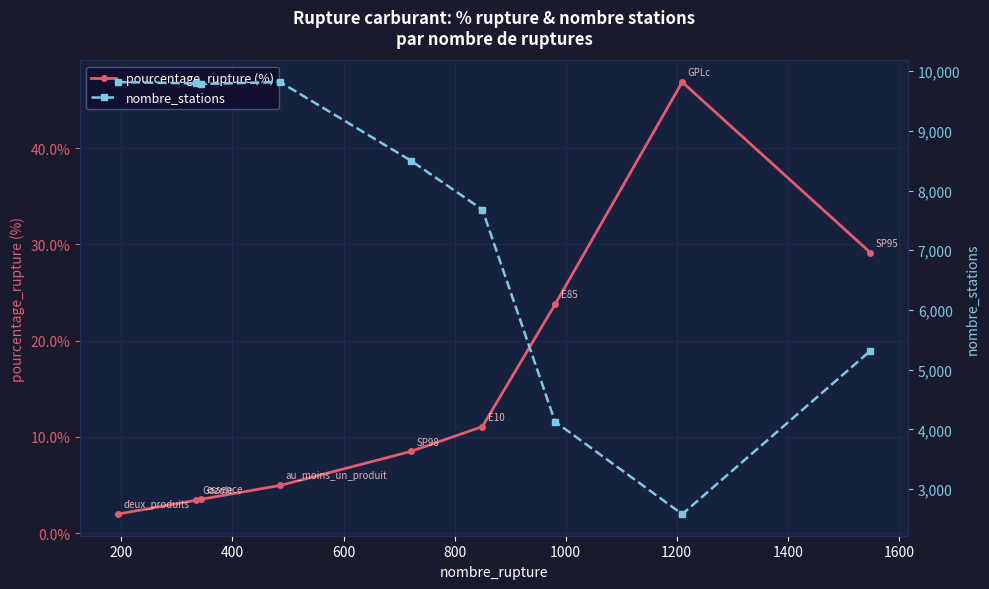

True or false: pourcentage_rupture (%) has more than 0 points higher than both neighbors.

True